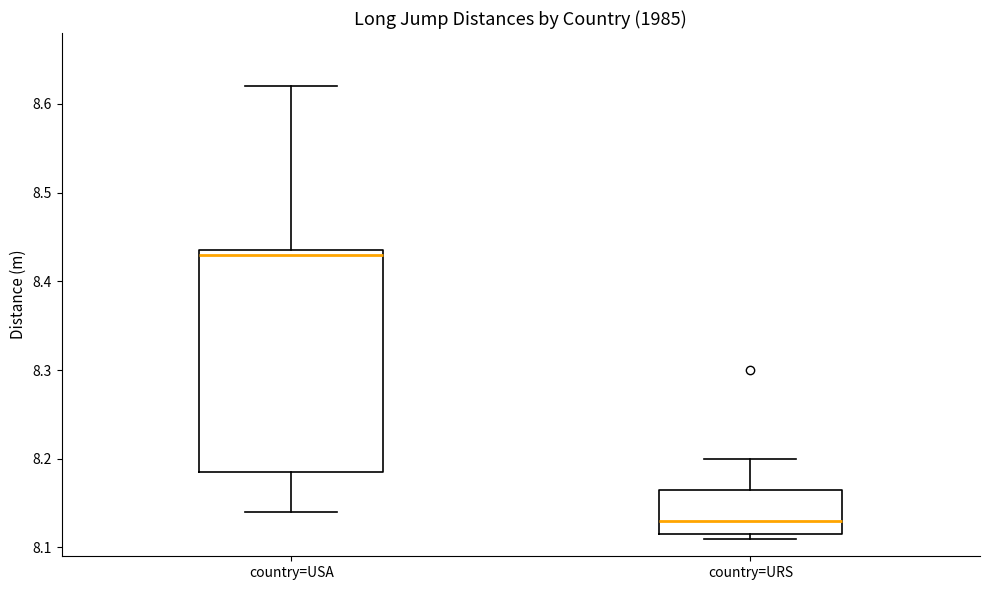

Which box's median line is the lowest?

country=URS